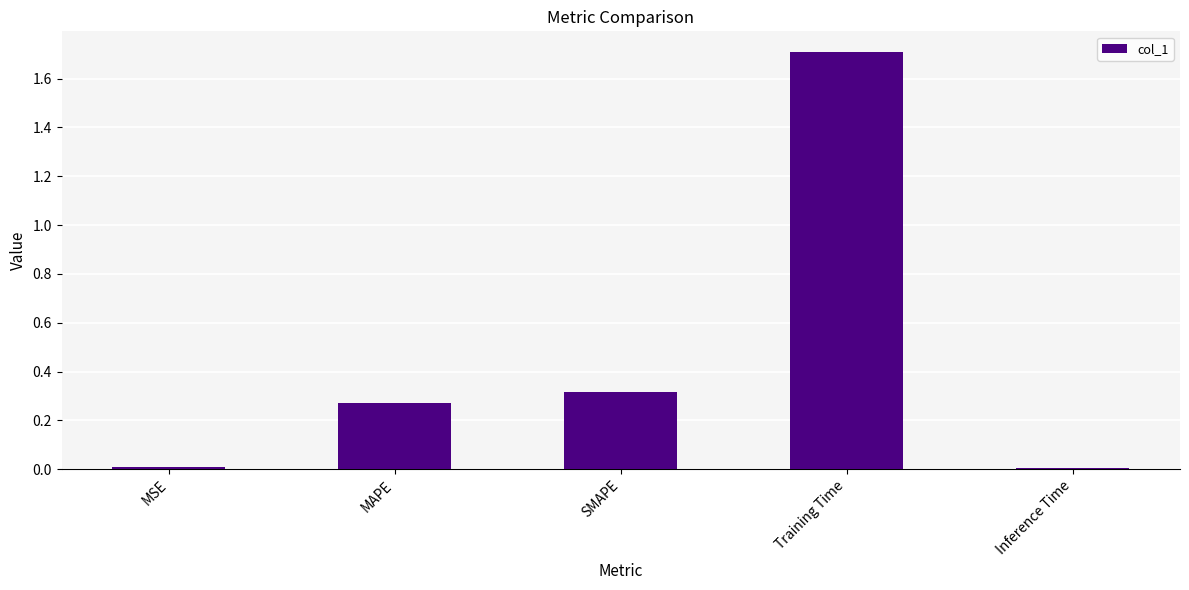

What is the average value?

0.5